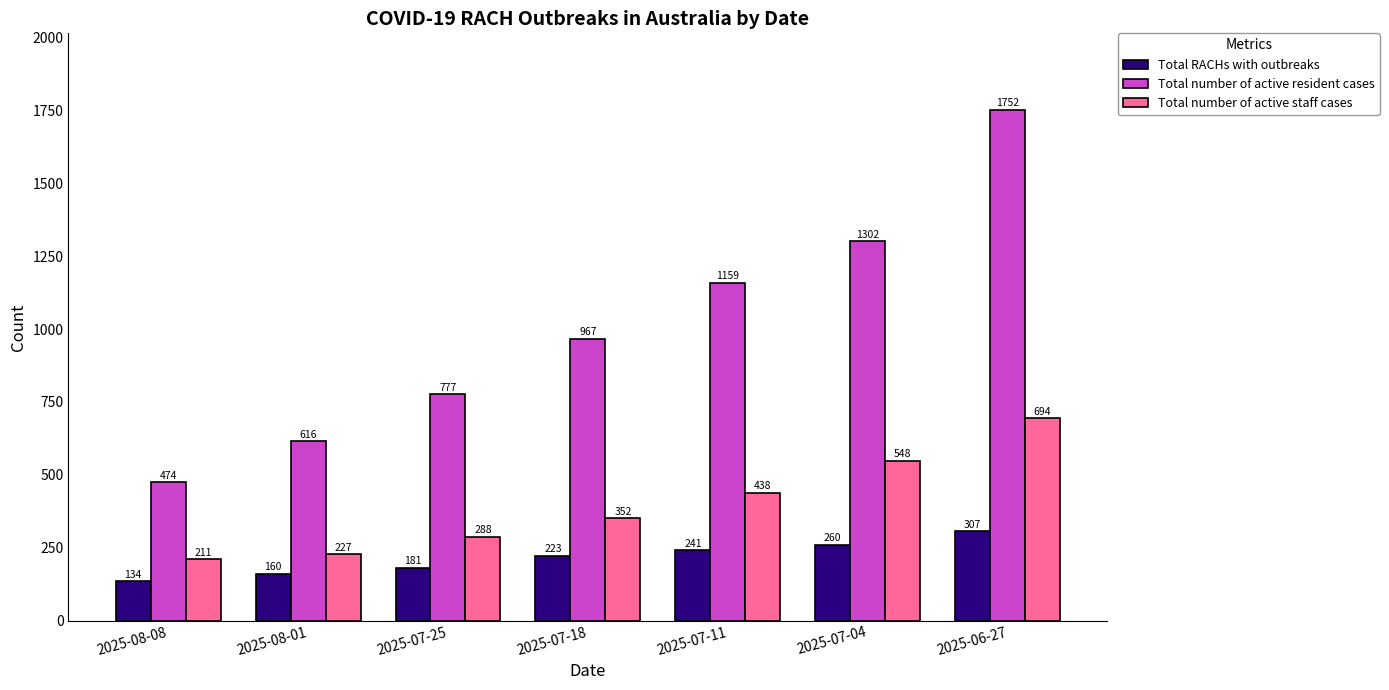

Count the number of data series in this chart.

3